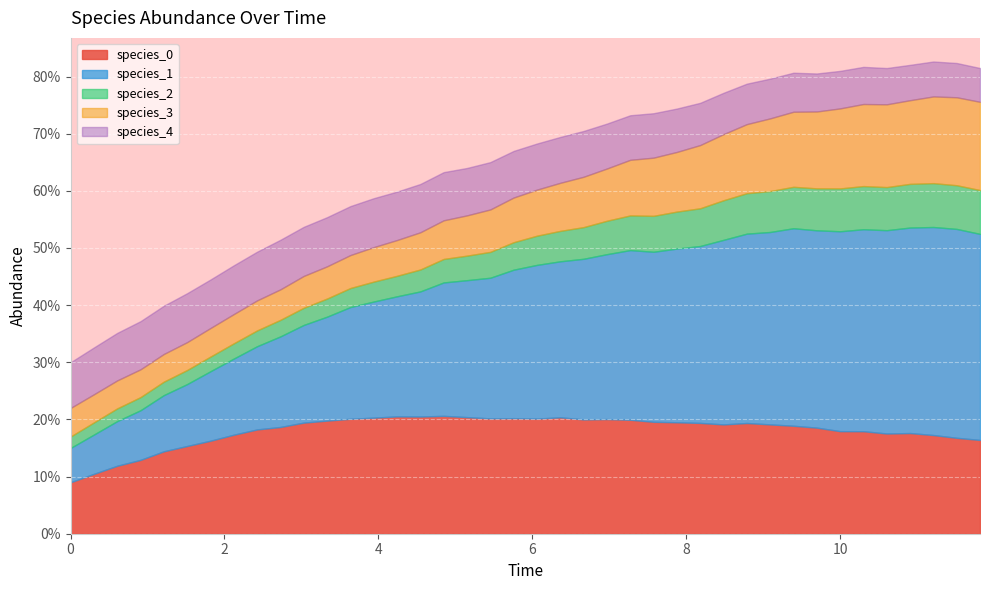

Reading right to left, what are all the values shown in this chart?

species_0: 39=0.2	38=0.2	37=0.2	36=0.2	35=0.2	34=0.2	33=0.2	32=0.2	31=0.2	30=0.2	29=0.2	28=0.2	27=0.2	26=0.2	25=0.2	24=0.2	23=0.2	22=0.2	21=0.2	20=0.2	19=0.2	18=0.2	17=0.2	16=0.2	15=0.2	14=0.2	13=0.2	12=0.2	11=0.2	10=0.2	9=0.2	8=0.2	7=0.2	6=0.2	5=0.2	4=0.1	3=0.1	2=0.1	1=0.1	0=0.1
species_1: 39=0.4	38=0.4	37=0.4	36=0.4	35=0.4	34=0.4	33=0.3	32=0.3	31=0.3	30=0.3	29=0.3	28=0.3	27=0.3	26=0.3	25=0.3	24=0.3	23=0.3	22=0.3	21=0.3	20=0.3	19=0.3	18=0.2	17=0.2	16=0.2	15=0.2	14=0.2	13=0.2	12=0.2	11=0.2	10=0.2	9=0.2	8=0.1	7=0.1	6=0.1	5=0.1	4=0.1	3=0.1	2=0.1	1=0.1	0=0.1
species_2: 39=0.1	38=0.1	37=0.1	36=0.1	35=0.1	34=0.1	33=0.1	32=0.1	31=0.1	30=0.1	29=0.1	28=0.1	27=0.1	26=0.1	25=0.1	24=0.1	23=0.1	22=0.1	21=0.1	20=0.1	19=0.0	18=0.0	17=0.0	16=0.0	15=0.0	14=0.0	13=0.0	12=0.0	11=0.0	10=0.0	9=0.0	8=0.0	7=0.0	6=0.0	5=0.0	4=0.0	3=0.0	2=0.0	1=0.0	0=0.0
species_3: 39=0.2	38=0.2	37=0.2	36=0.1	35=0.1	34=0.1	33=0.1	32=0.1	31=0.1	30=0.1	29=0.1	28=0.1	27=0.1	26=0.1	25=0.1	24=0.1	23=0.1	22=0.1	21=0.1	20=0.1	19=0.1	18=0.1	17=0.1	16=0.1	15=0.1	14=0.1	13=0.1	12=0.1	11=0.1	10=0.1	9=0.1	8=0.1	7=0.1	6=0.1	5=0.0	4=0.0	3=0.0	2=0.0	1=0.0	0=0.1
species_4: 39=0.1	38=0.1	37=0.1	36=0.1	35=0.1	34=0.1	33=0.1	32=0.1	31=0.1	30=0.1	29=0.1	28=0.1	27=0.1	26=0.1	25=0.1	24=0.1	23=0.1	22=0.1	21=0.1	20=0.1	19=0.1	18=0.1	17=0.1	16=0.1	15=0.1	14=0.1	13=0.1	12=0.1	11=0.1	10=0.1	9=0.1	8=0.1	7=0.1	6=0.1	5=0.1	4=0.1	3=0.1	2=0.1	1=0.1	0=0.1